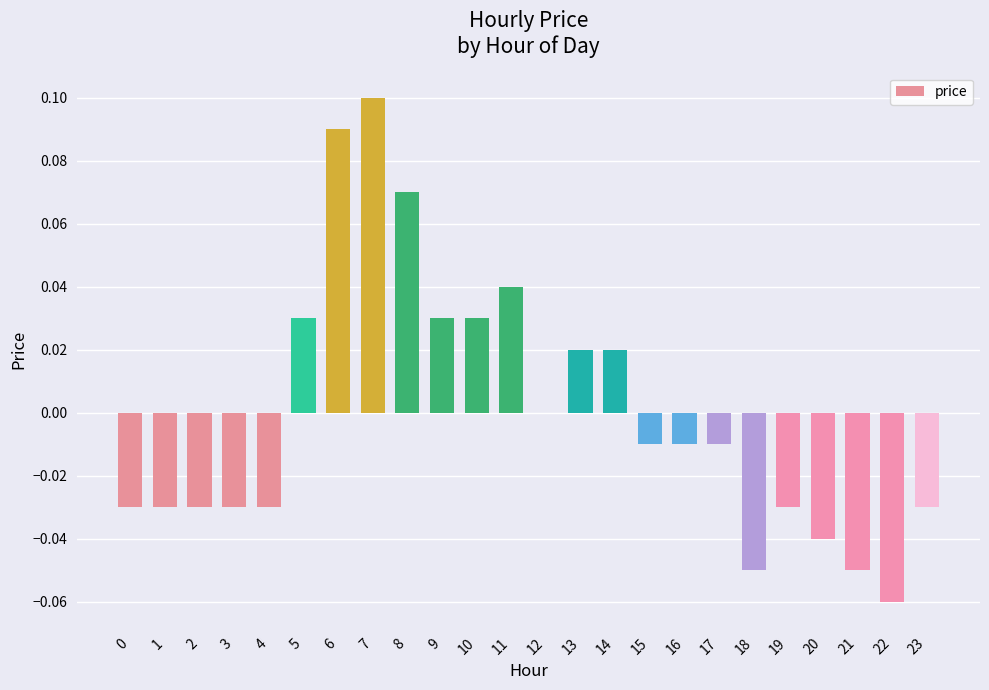

How many series are shown in this chart?

1